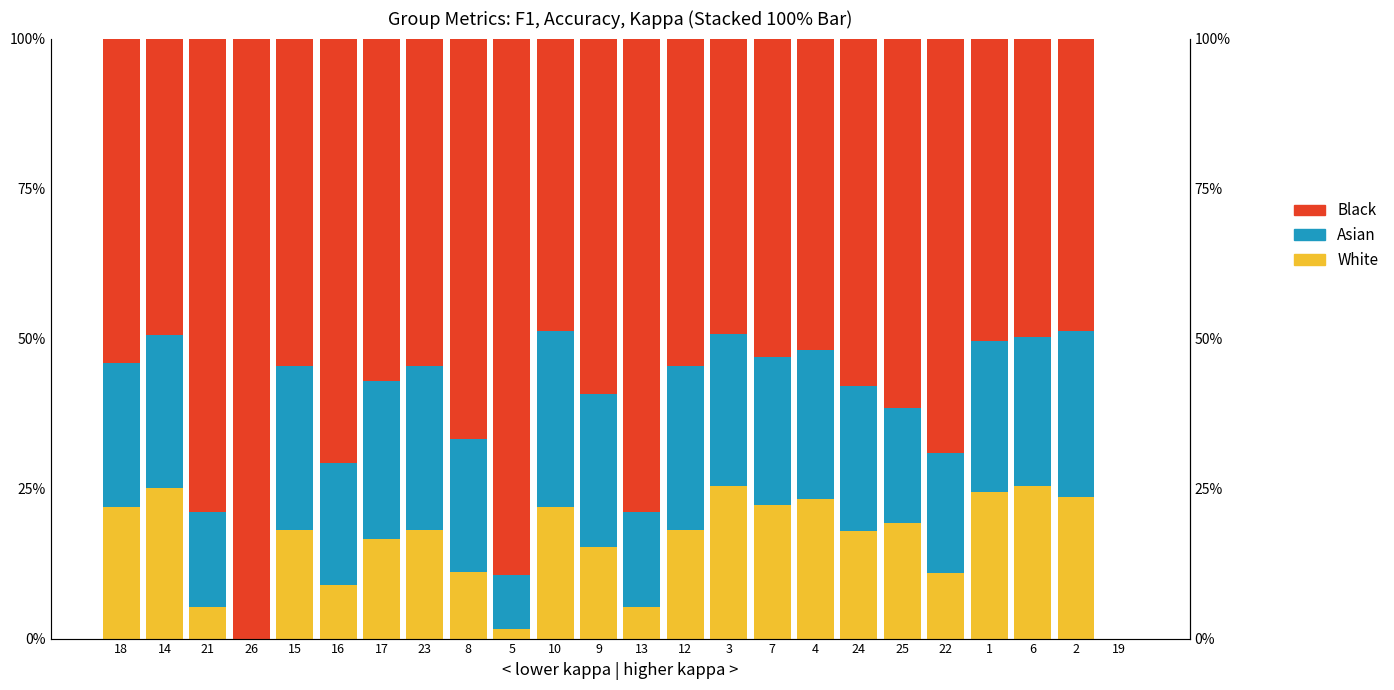

What is the difference between the Black values at 19 and 26?

1.0